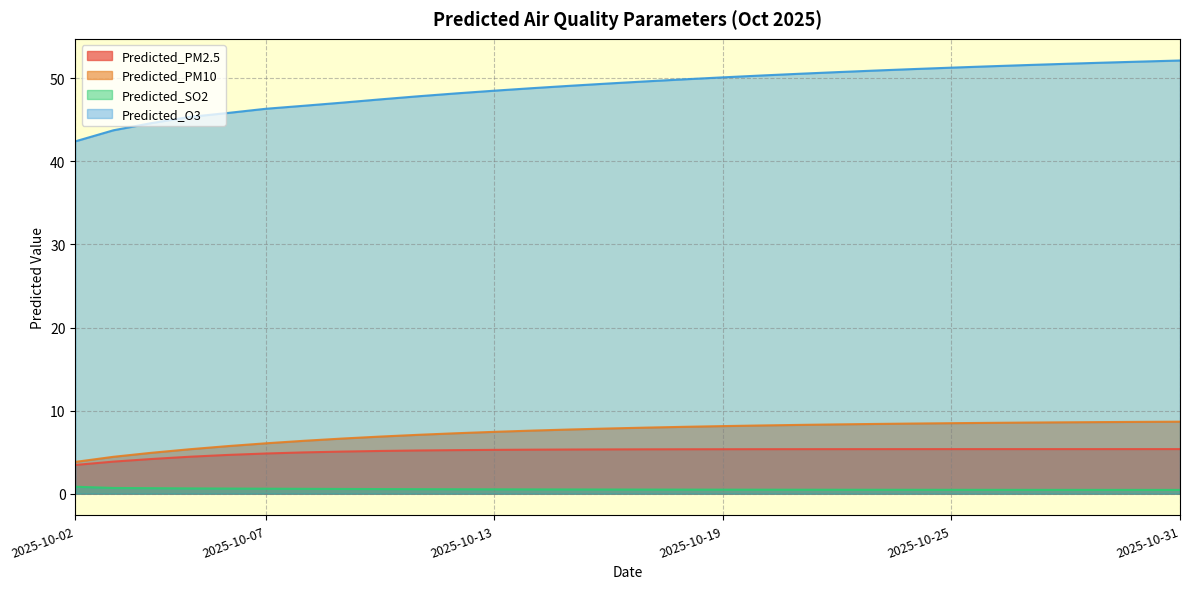

True or false: Predicted_PM2.5 and Predicted_PM10 cross at least once.

False